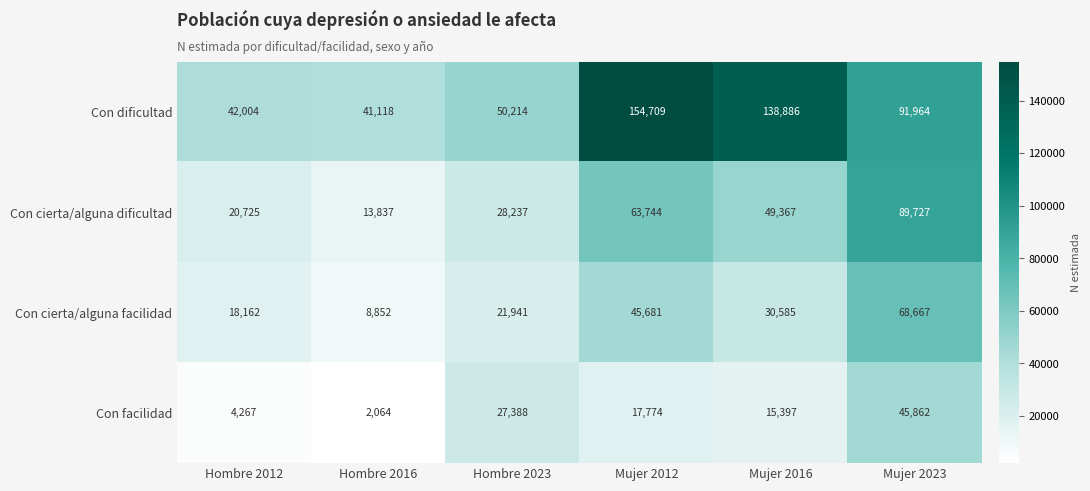

Which category has the lowest value across all series?

Hombre 2016